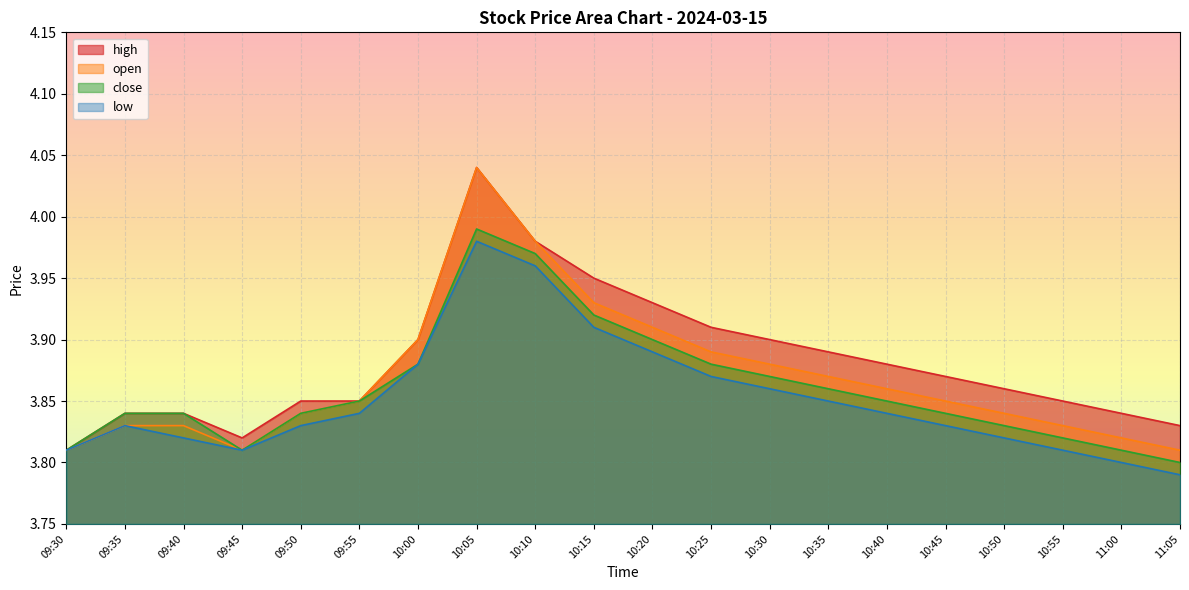

Reading left to right, list all the values displayed in this chart.

high: 09:30=3.8	09:35=3.8	09:40=3.8	09:45=3.8	09:50=3.9	09:55=3.9	10:00=3.9	10:05=4.0	10:10=4.0	10:15=4.0	10:20=3.9	10:25=3.9	10:30=3.9	10:35=3.9	10:40=3.9	10:45=3.9	10:50=3.9	10:55=3.9	11:00=3.8	11:05=3.8
open: 09:30=3.8	09:35=3.8	09:40=3.8	09:45=3.8	09:50=3.8	09:55=3.9	10:00=3.9	10:05=4.0	10:10=4.0	10:15=3.9	10:20=3.9	10:25=3.9	10:30=3.9	10:35=3.9	10:40=3.9	10:45=3.9	10:50=3.8	10:55=3.8	11:00=3.8	11:05=3.8
close: 09:30=3.8	09:35=3.8	09:40=3.8	09:45=3.8	09:50=3.8	09:55=3.9	10:00=3.9	10:05=4.0	10:10=4.0	10:15=3.9	10:20=3.9	10:25=3.9	10:30=3.9	10:35=3.9	10:40=3.9	10:45=3.8	10:50=3.8	10:55=3.8	11:00=3.8	11:05=3.8
low: 09:30=3.8	09:35=3.8	09:40=3.8	09:45=3.8	09:50=3.8	09:55=3.8	10:00=3.9	10:05=4.0	10:10=4.0	10:15=3.9	10:20=3.9	10:25=3.9	10:30=3.9	10:35=3.9	10:40=3.8	10:45=3.8	10:50=3.8	10:55=3.8	11:00=3.8	11:05=3.8